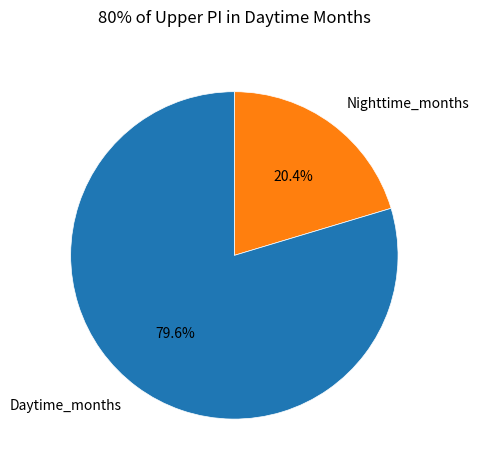

Which category has the biggest portion of the pie?

Daytime_months